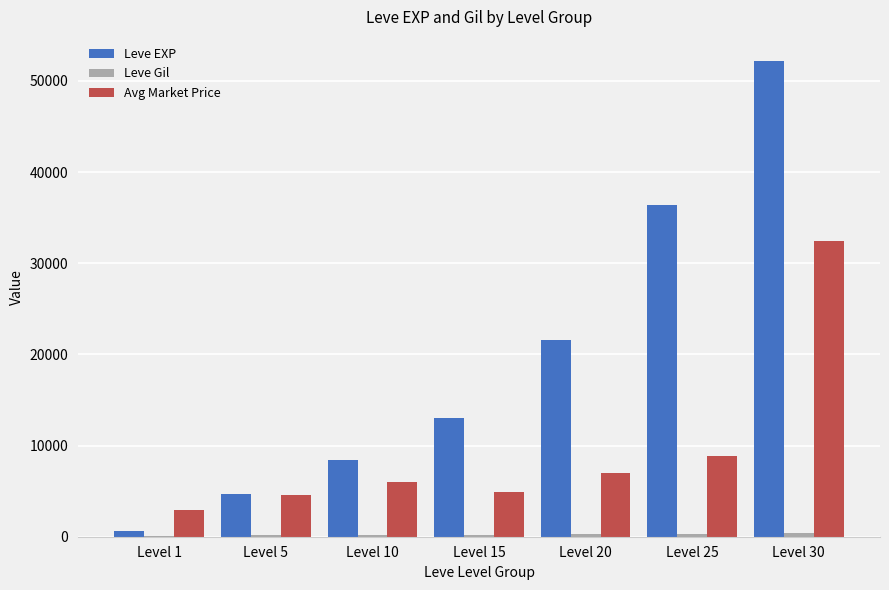

How many data points does each series have?

7